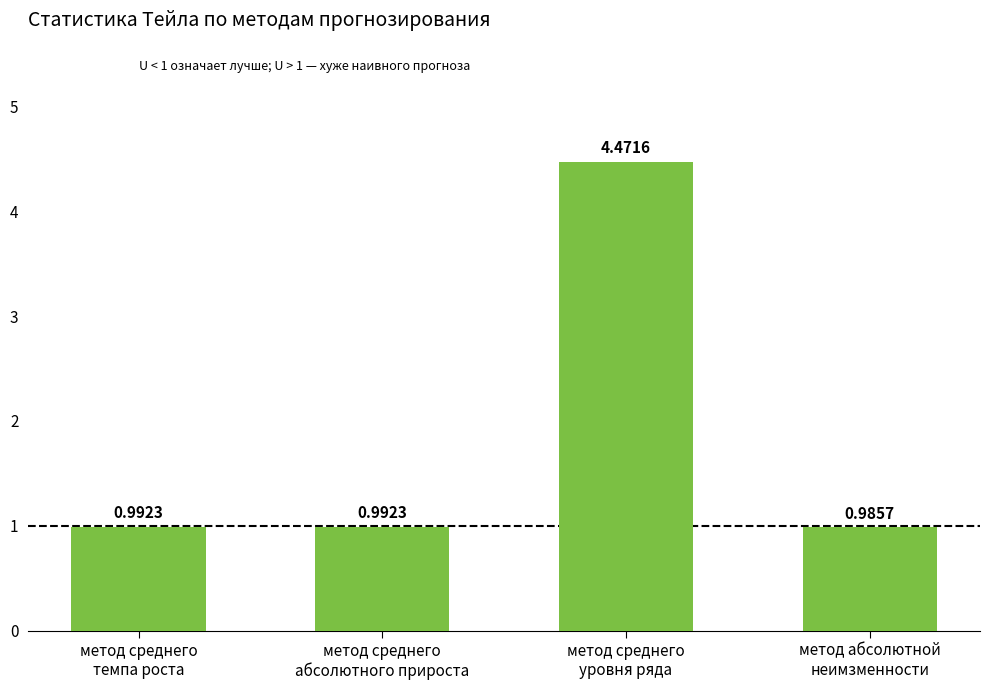

What is the average value?

1.9